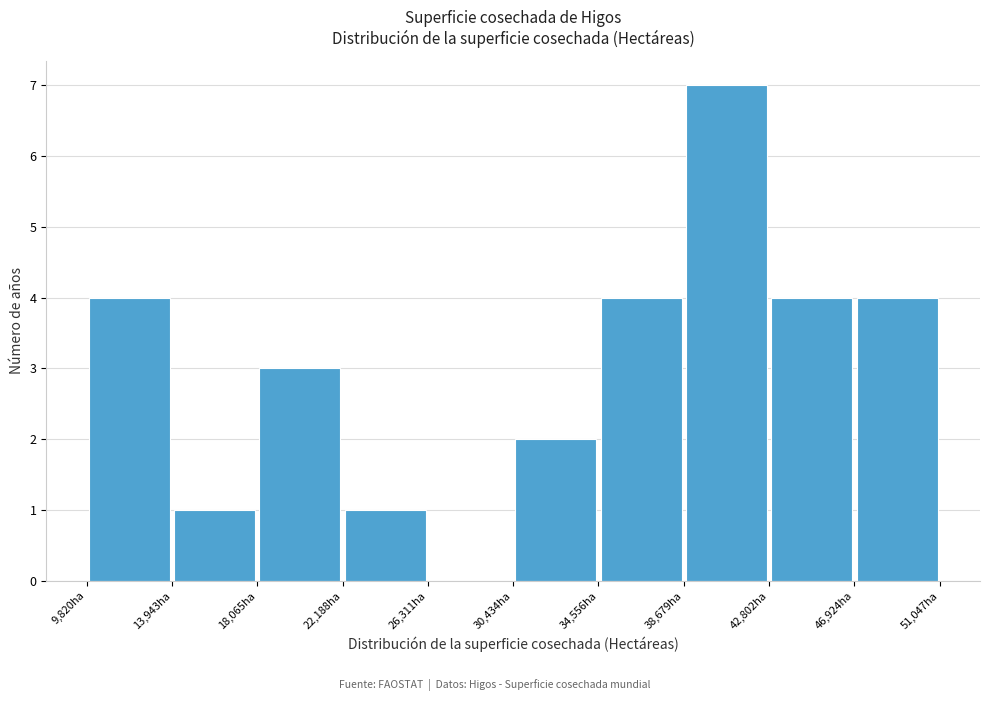

Reading left to right, transcribe this chart: for each bar, give the range it covers on the x-axis and its height. Neither the bar edges nor the heights are printed on the chart, so give them approximately, as read against the axes.

10000 to 14000: 4
14000 to 18000: 1
18000 to 22000: 3
22000 to 26500: 1
26500 to 30500: 0
30500 to 34500: 2
34500 to 38500: 4
38500 to 43000: 7
43000 to 47000: 4
47000 to 51000: 4